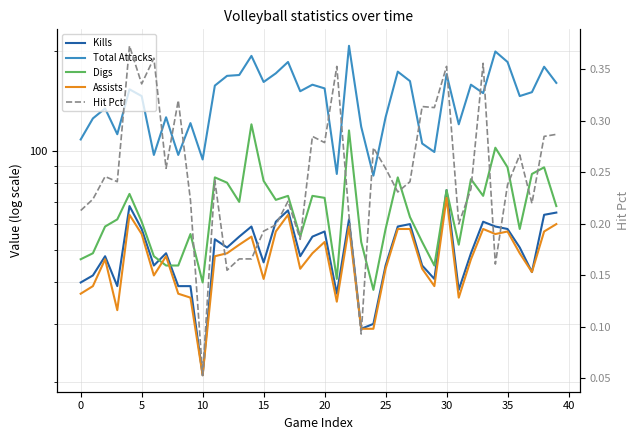

How many interior local valleys does the Total Attacks series have?

12